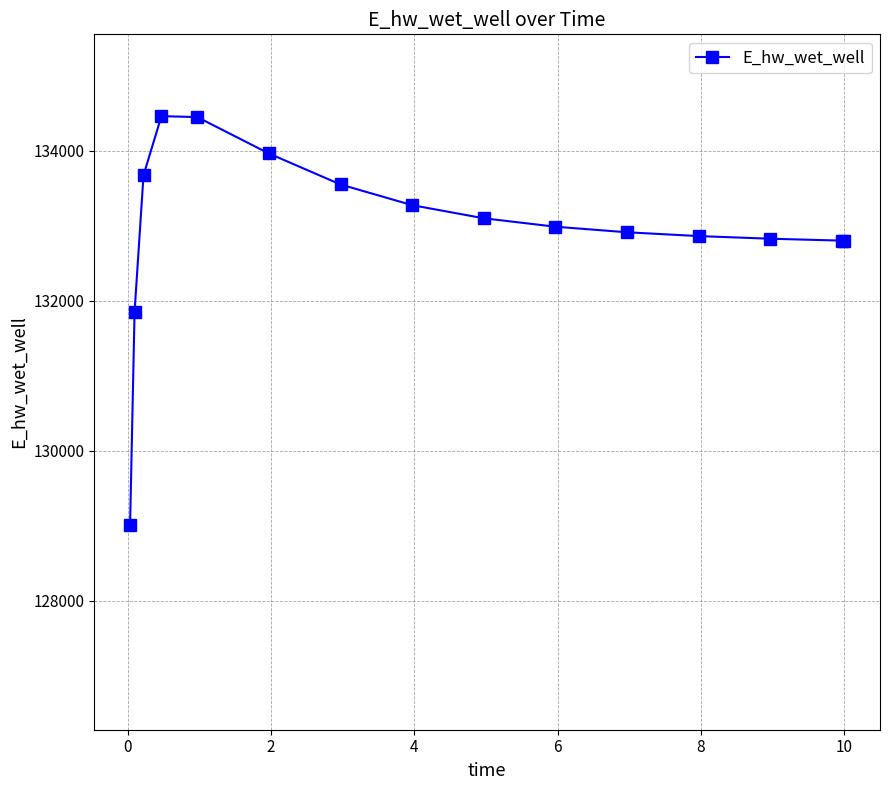

True or false: the data has more than 0 interior local peaks.

True